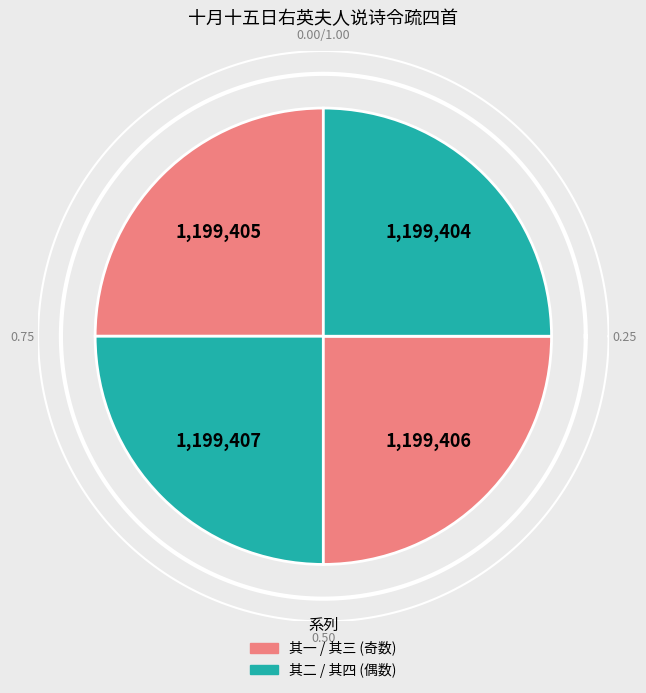

Does 其一 青童大君常吟咏 account for over 50% of the chart?

No